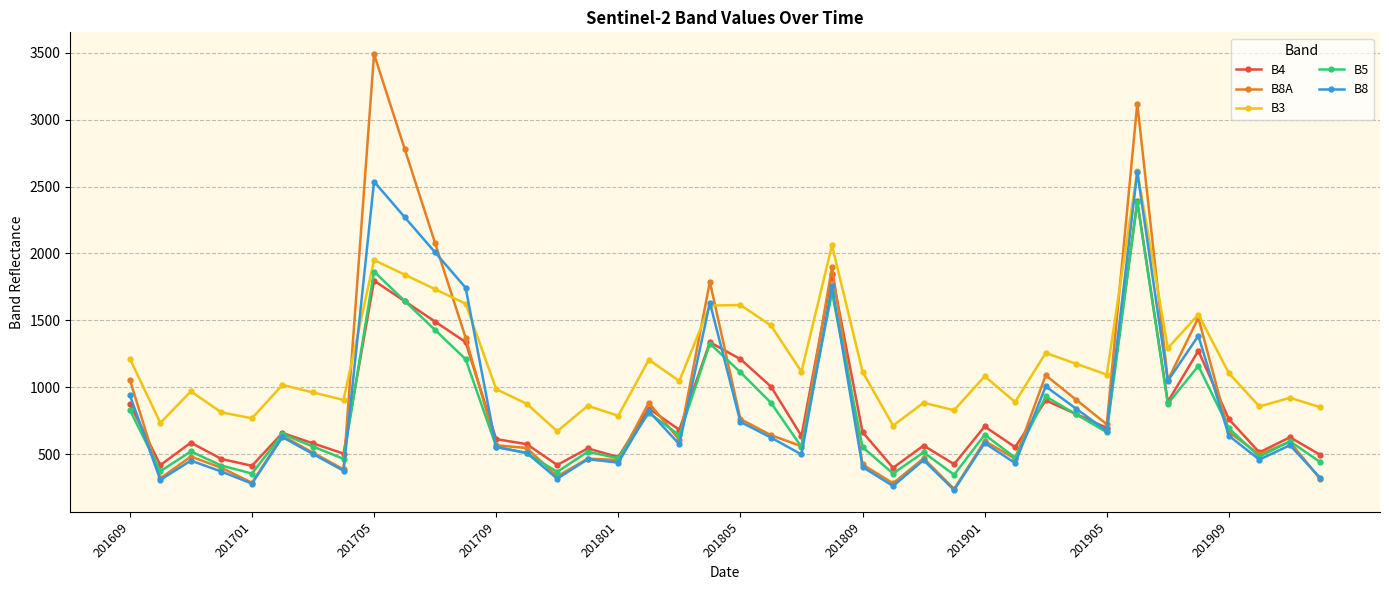

Which series has the largest range (max minus min)?

B8A